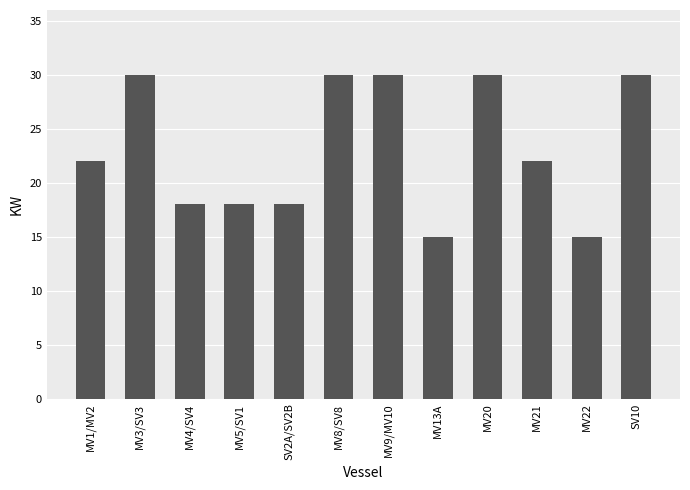

What is the minimum value shown in the chart?

15